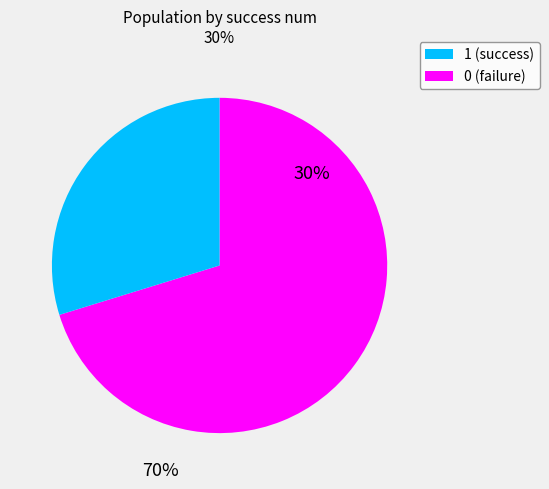

To the nearest percent, what is the combined percentage of 1 and 0?

100%